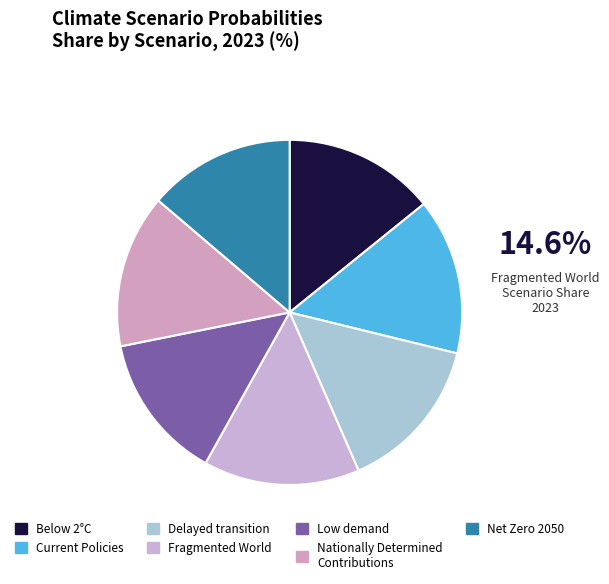

What is the largest slice in the pie chart?

Fragmented World